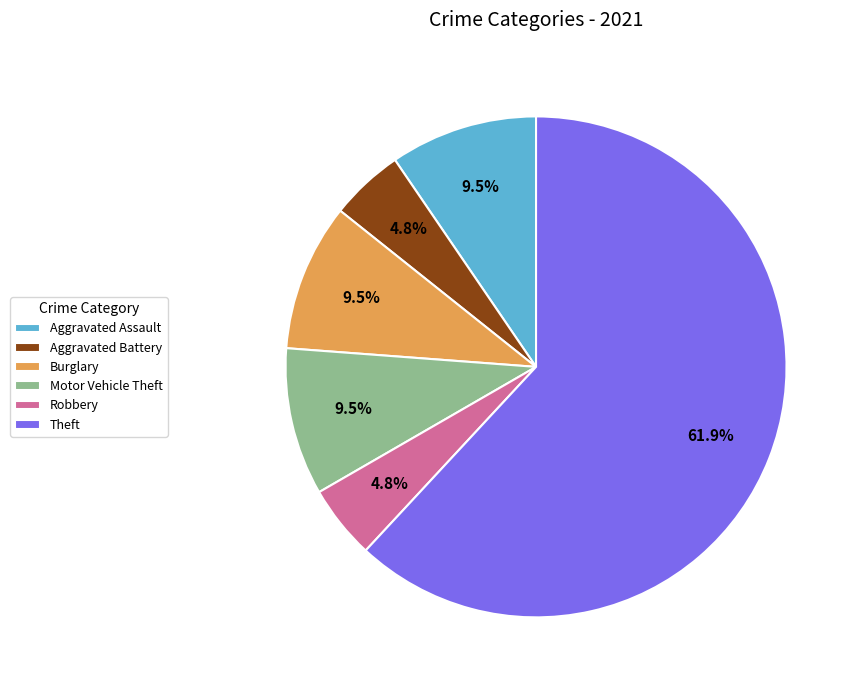

Count the number of slices in the pie.

6